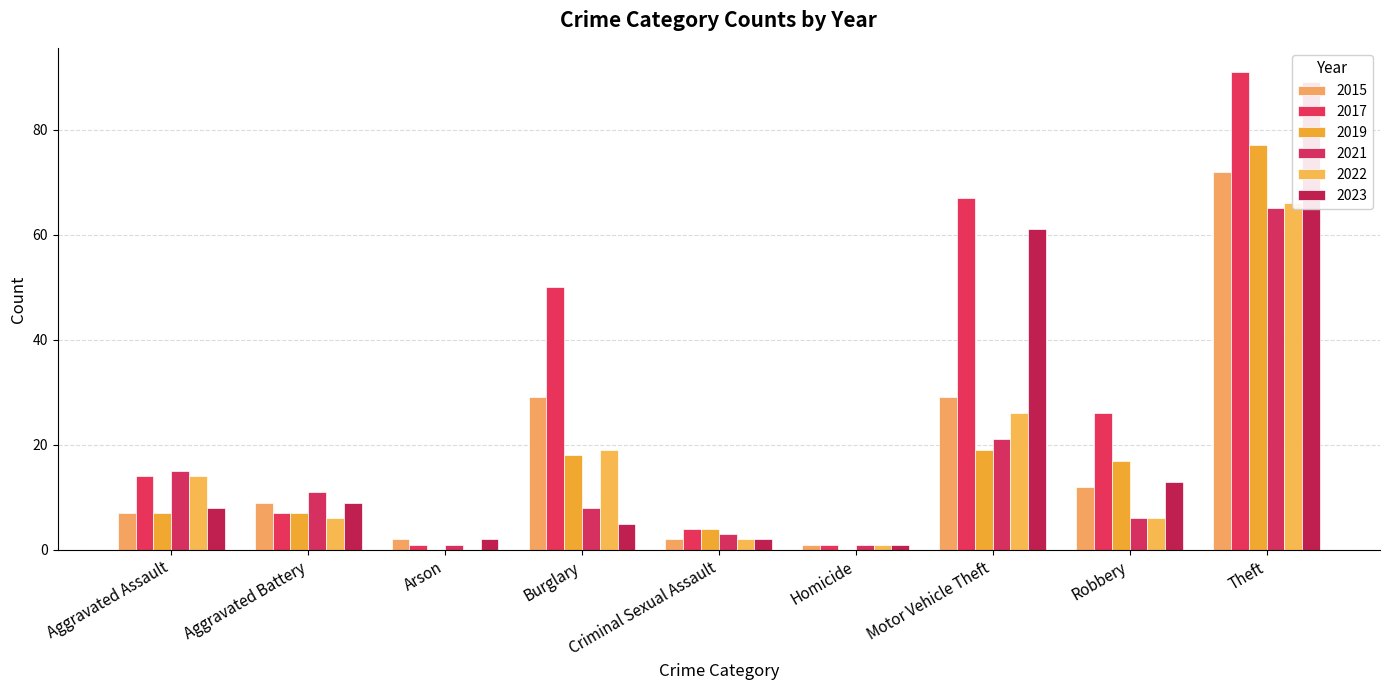

Between Criminal Sexual Assault and Motor Vehicle Theft, which is larger?

Motor Vehicle Theft